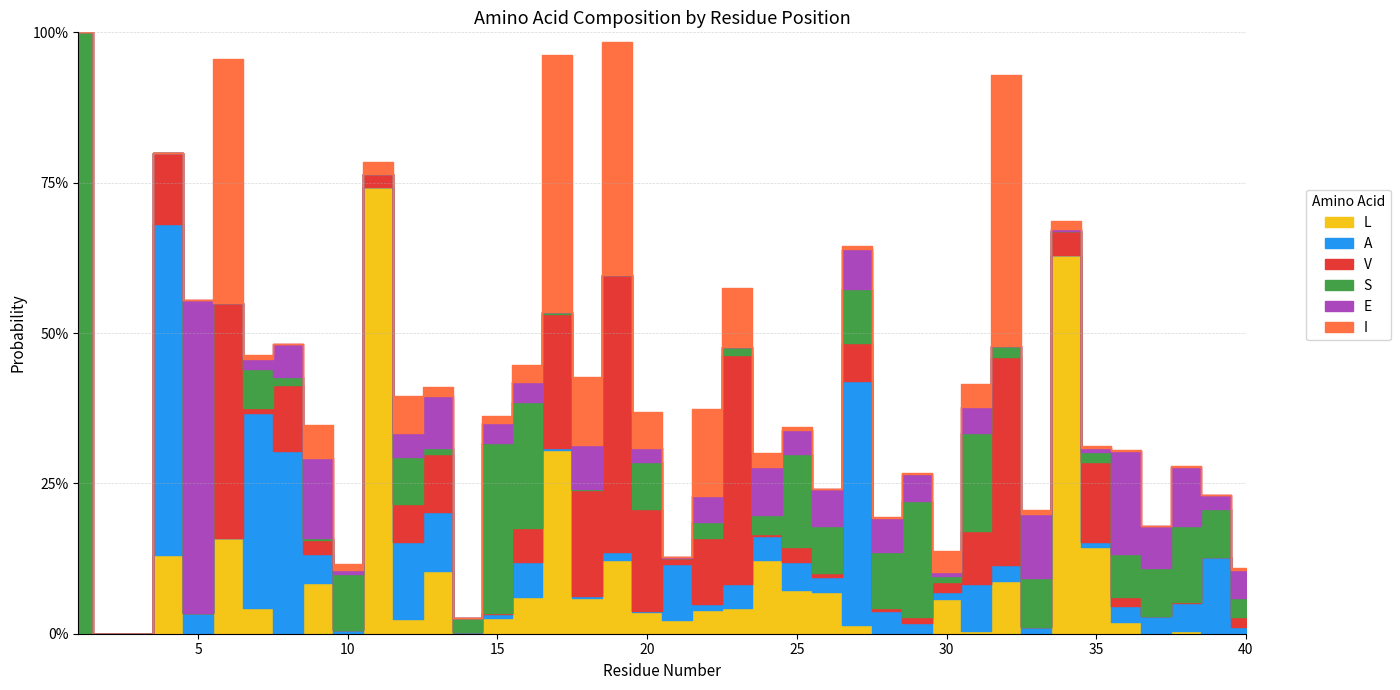

How many interior local valleys does the V series have?

12